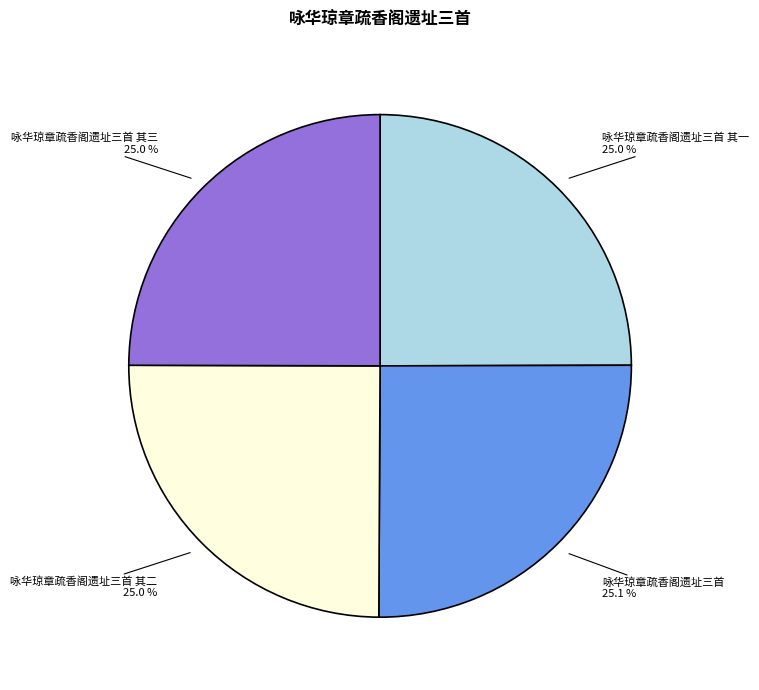

Is there any slice that represents more than half of the pie?

No